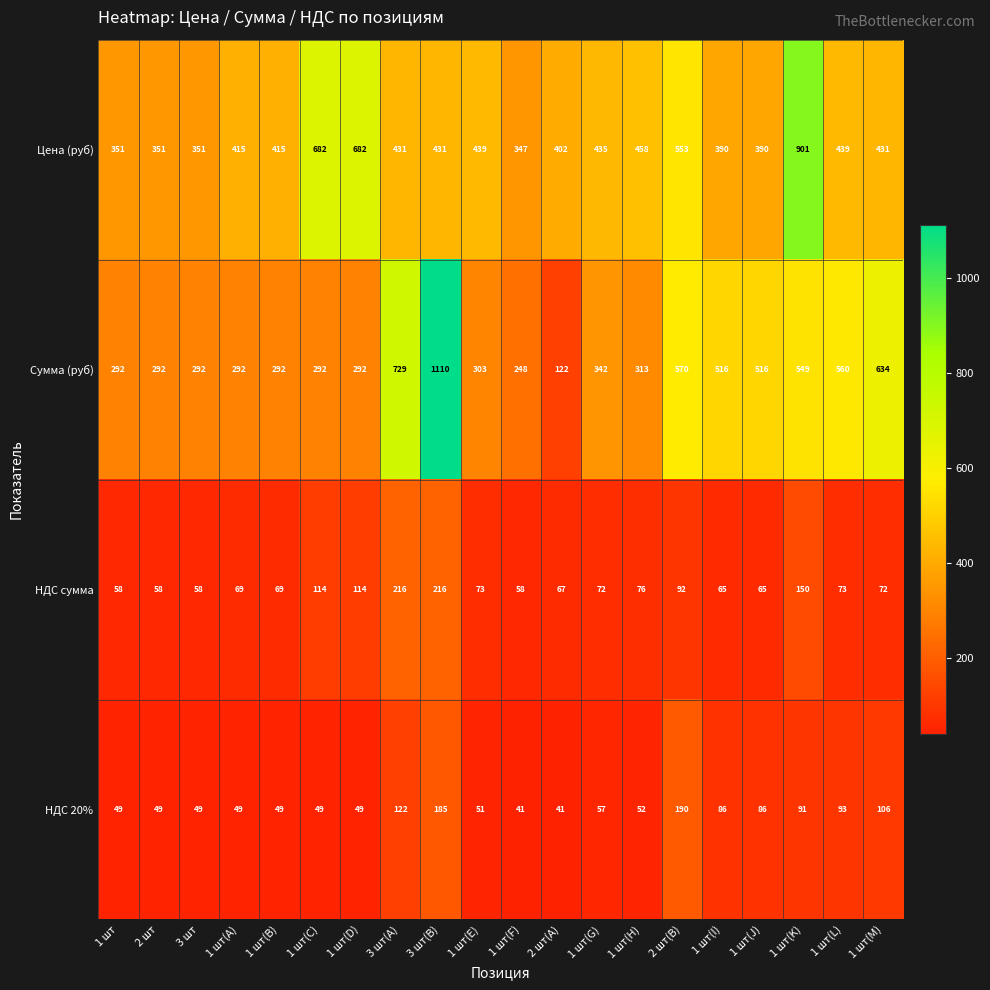

The Цена (руб) series shows 224 at 2 шт(A). True or false?

False